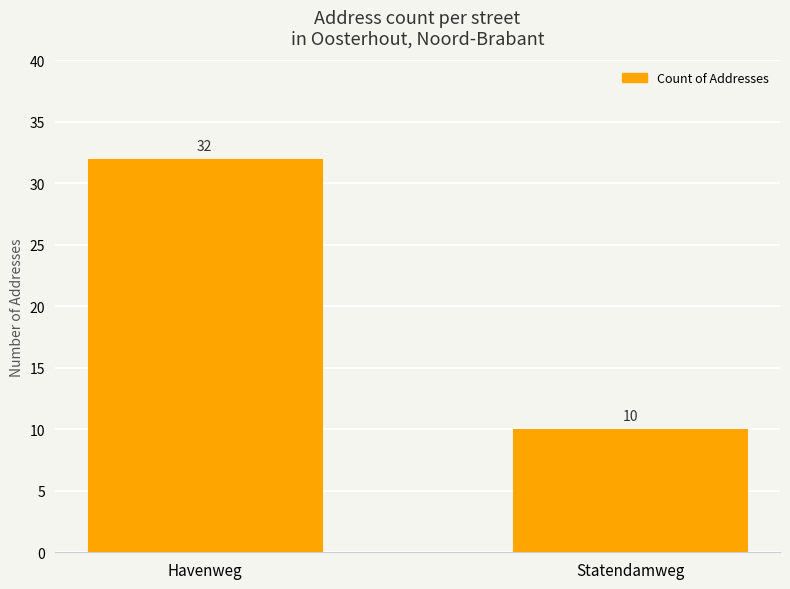

What position from the left is Statendamweg?

2